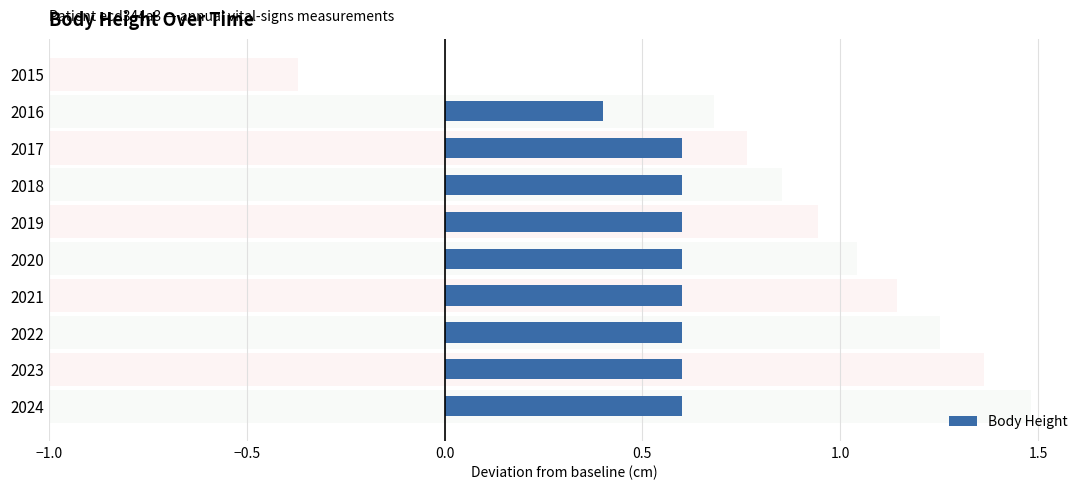

True or false: the data shows 0.6 at 2024.

True